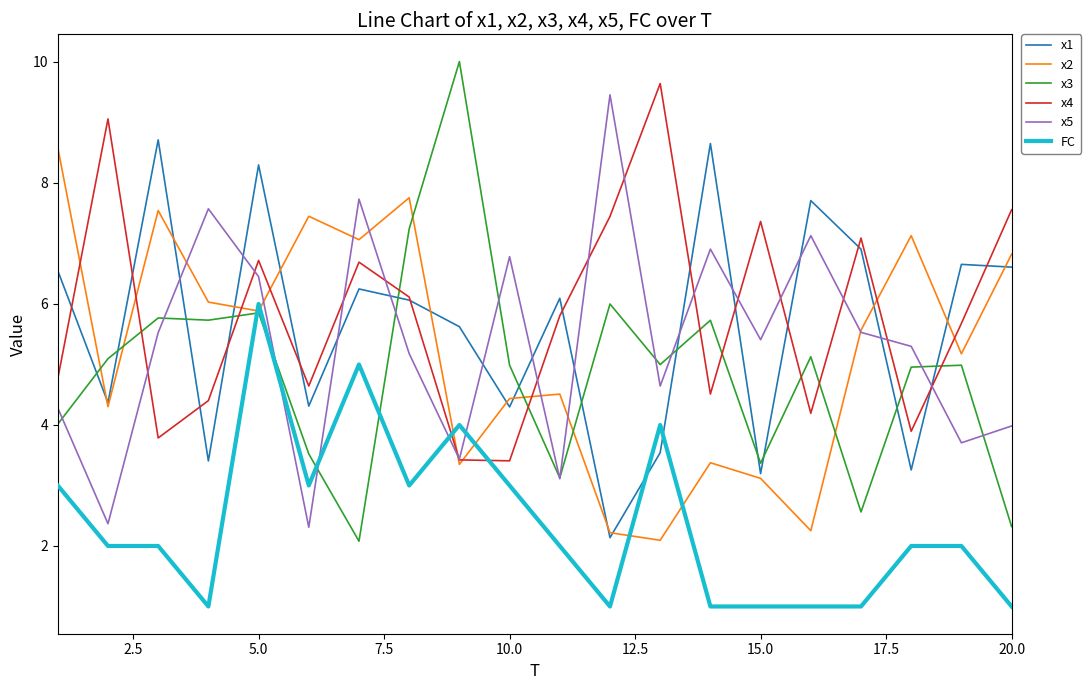

After their last crossing, which series has the higher values: x4 or FC?

x4